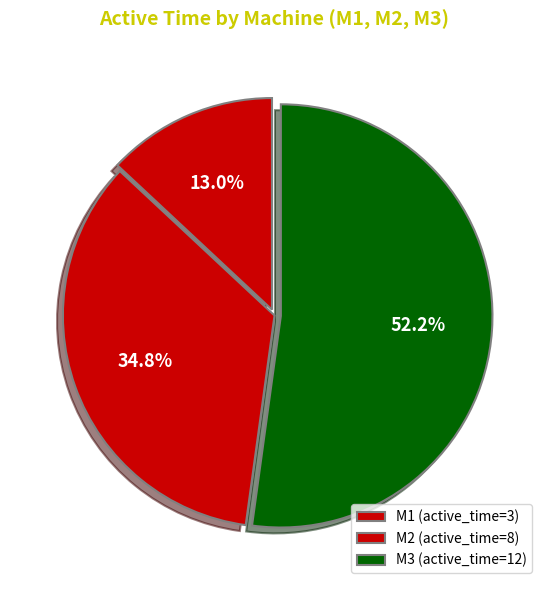

Count the number of slices in the pie.

3